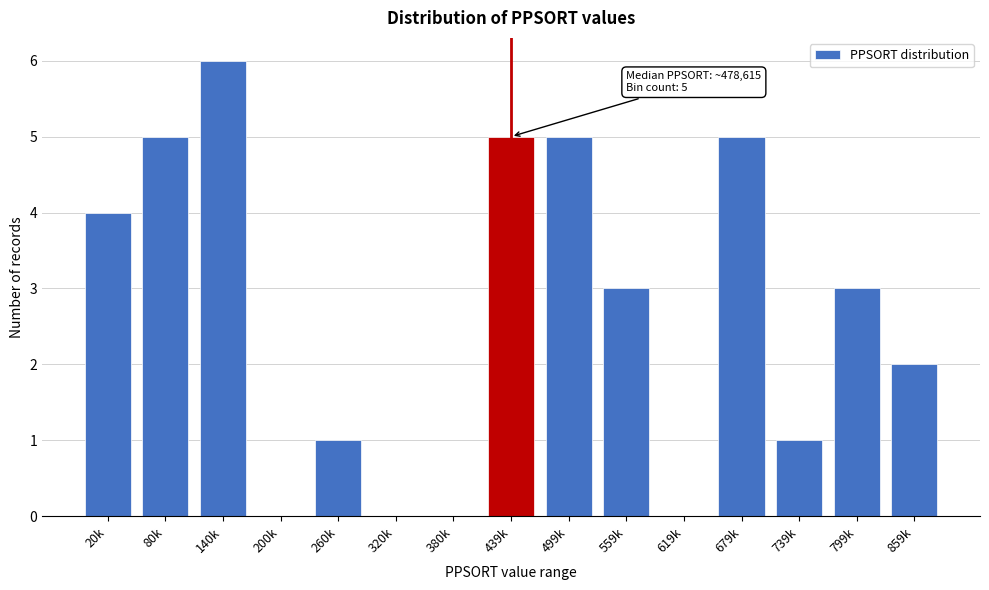

Reading right to left, extract all data points from this chart.

859k=2	799k=3	739k=1	679k=5	619k=0	559k=3	499k=5	439k=5	380k=0	320k=0	260k=1	200k=0	140k=6	80k=5	20k=4